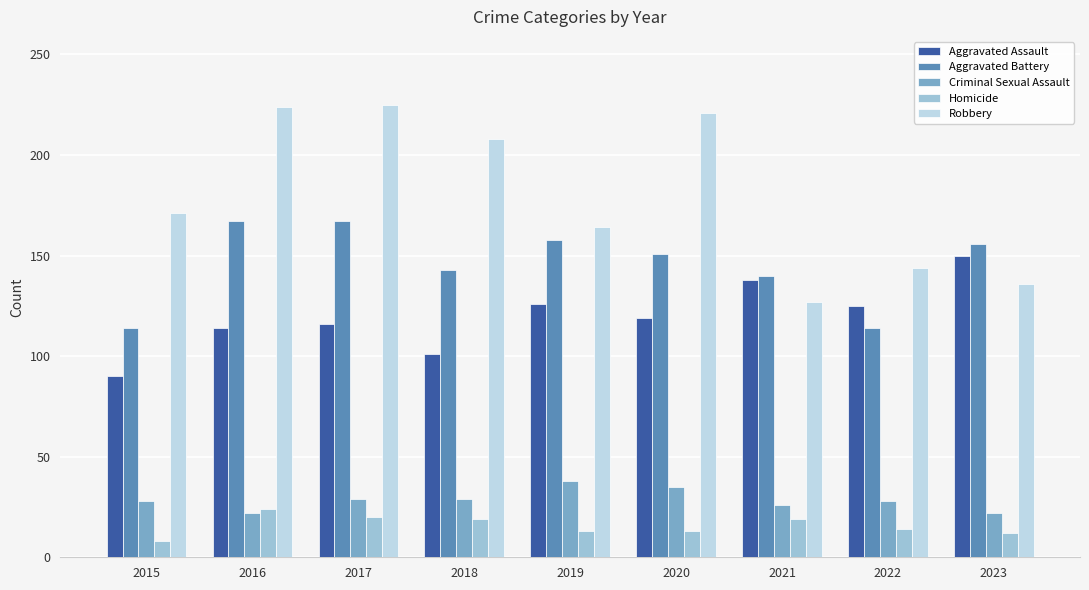

What is the sum of the Homicide values at 2021 and 2018?

38